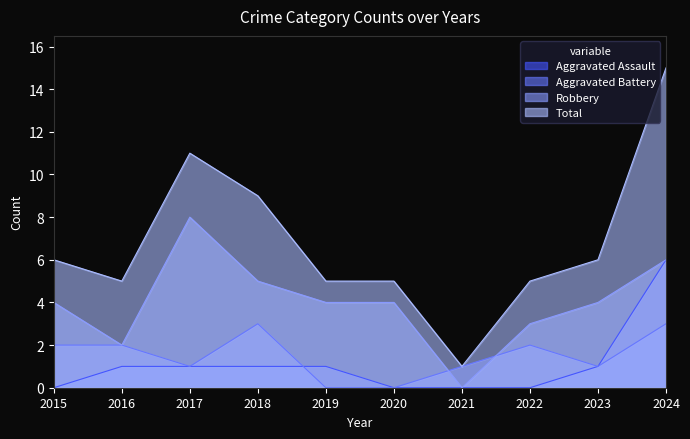

At which label does Robbery reach its minimum?

2021